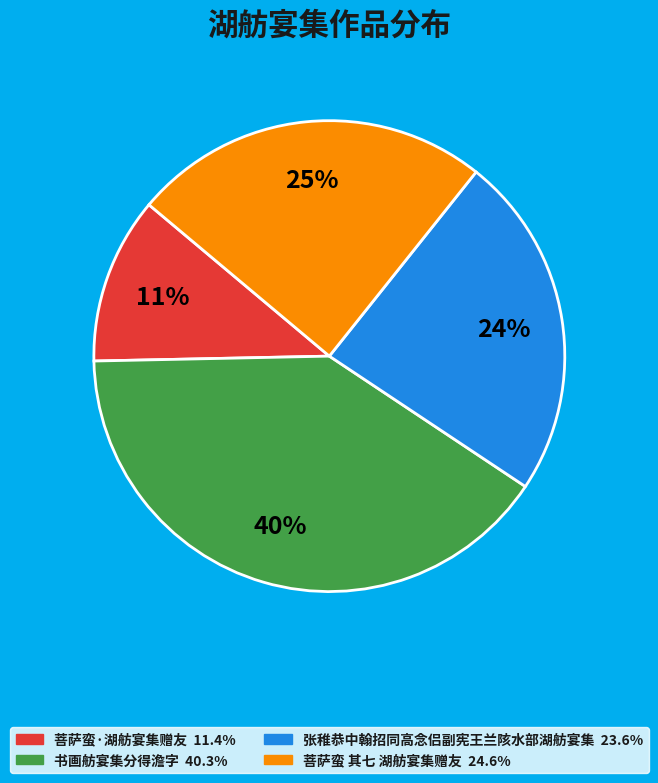

Does 书画舫宴集分得澹字 represent more than half of the total?

No